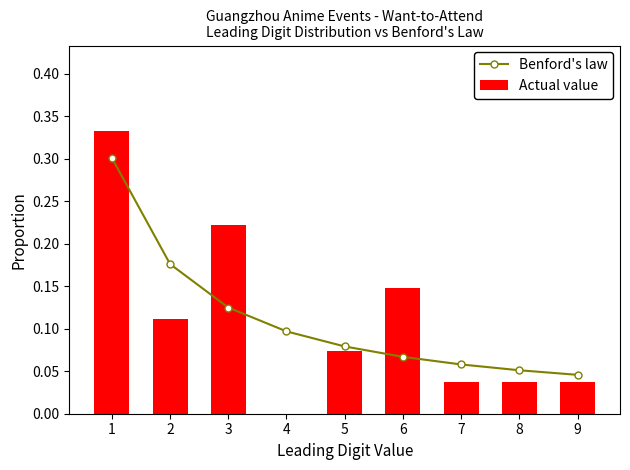

True or false: Actual value has a value of 0.1 at 2.

True